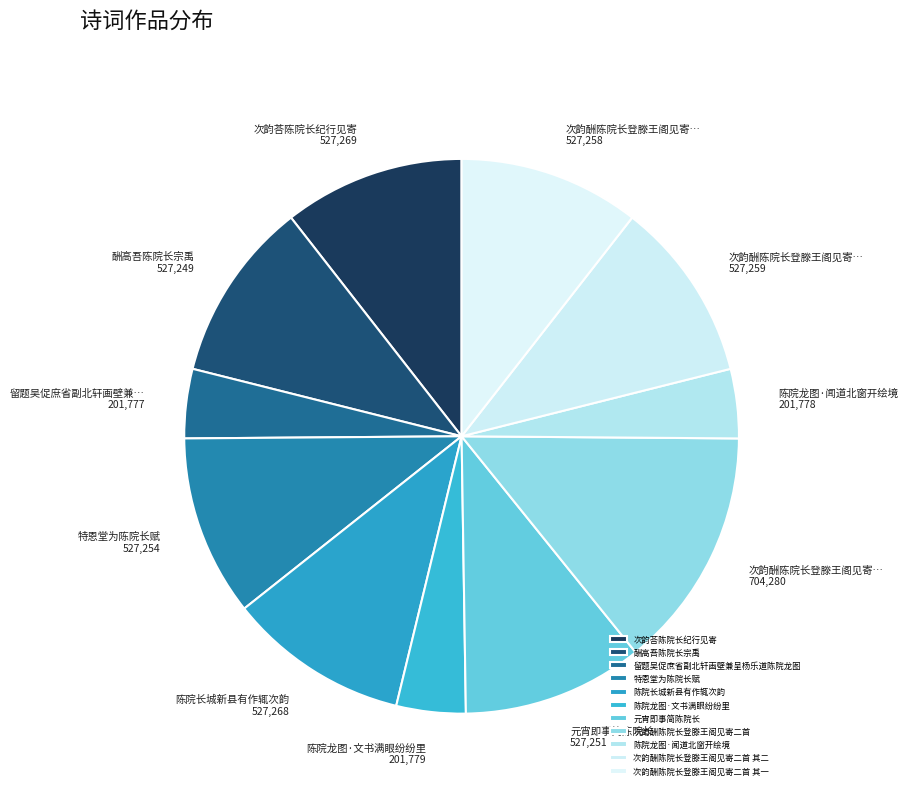

Is 陈院龙图·文书满眼纷纷里 the majority of the pie?

No